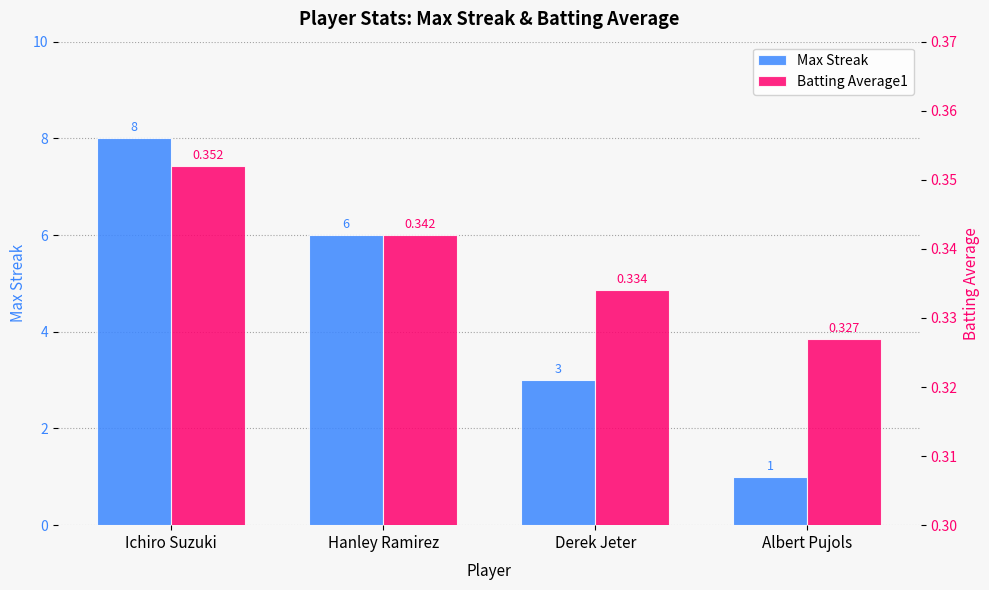

Is it true that Batting Average1 equals 0.3 at Derek Jeter?

True